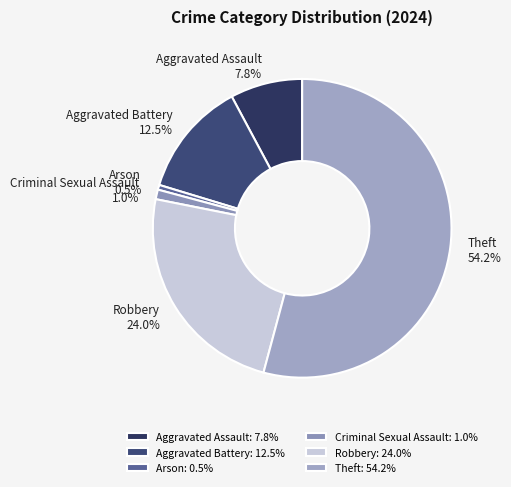

What percentage is NOT represented by Arson?

99.5%